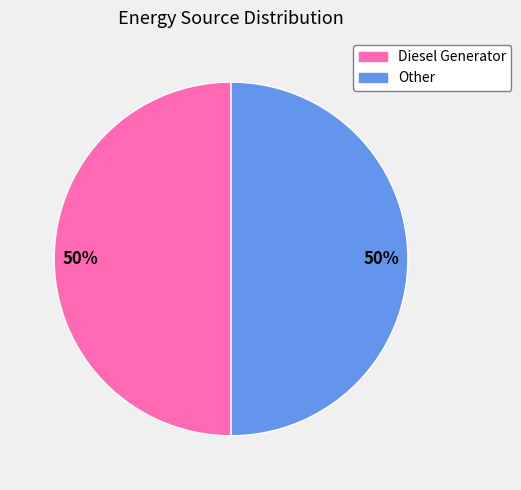

To the nearest percent, what is the average slice percentage?

50%